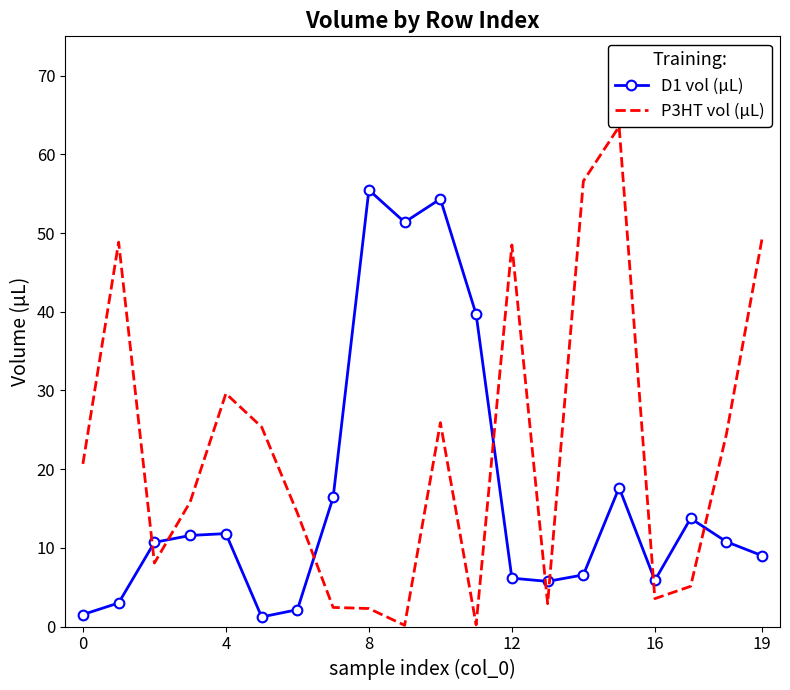

Which series has the largest range (max minus min)?

P3HT vol (µL)